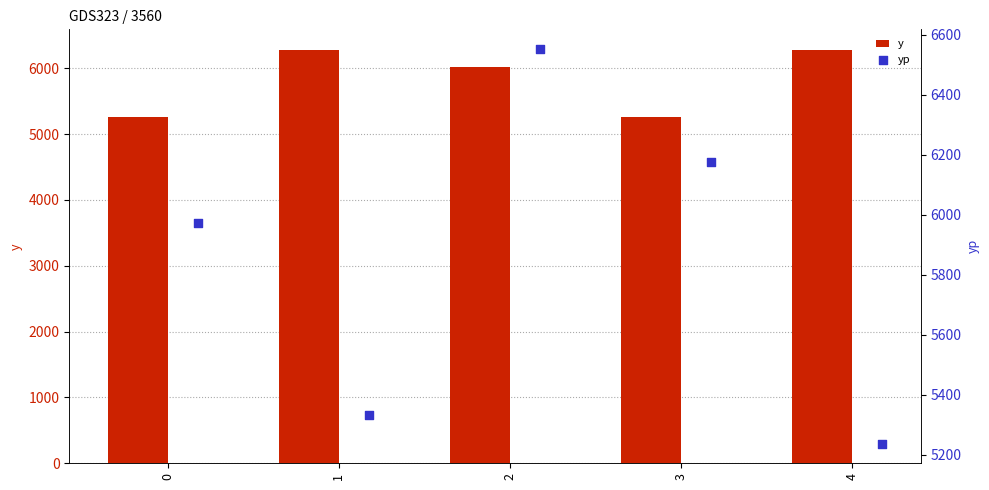

Which series reaches the maximum Y coordinate?

yp